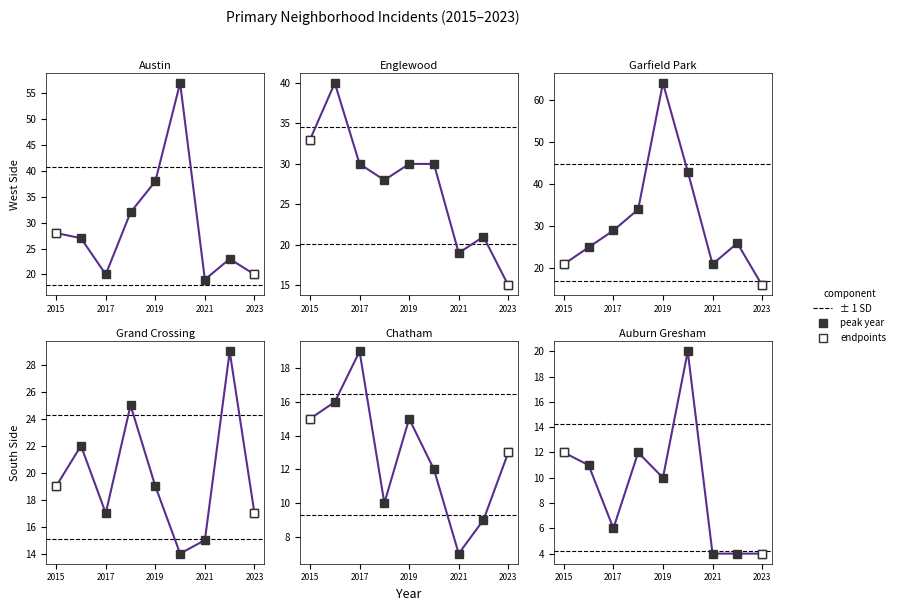

List the series in order of their peak value, highest first.

Garfield Park, Austin, Englewood, Grand Crossing, Auburn Gresham, Chatham